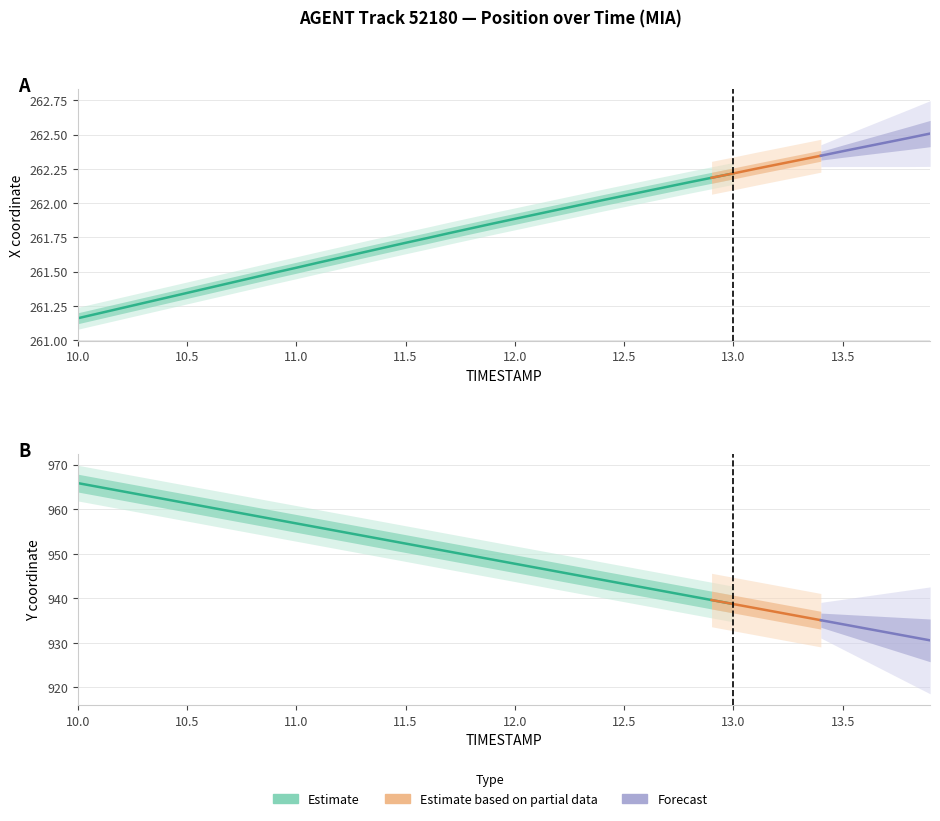

What is the total value across all series at 10.1?

1226.2